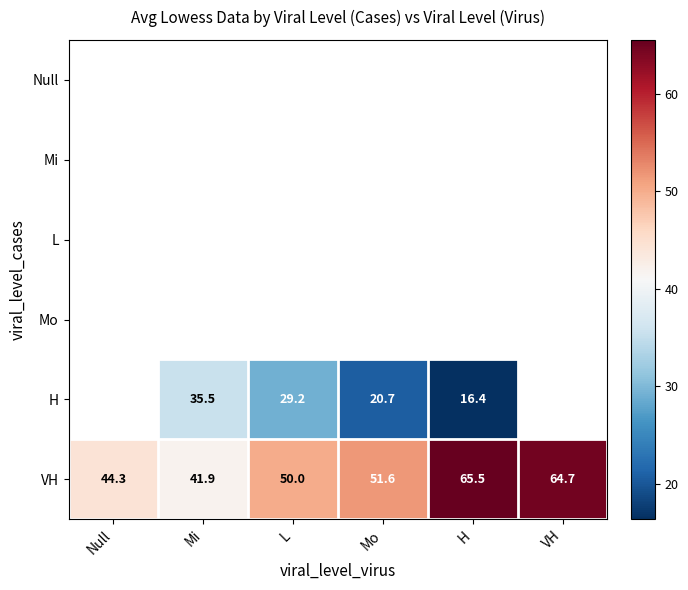

What is the smallest value displayed?

16.4